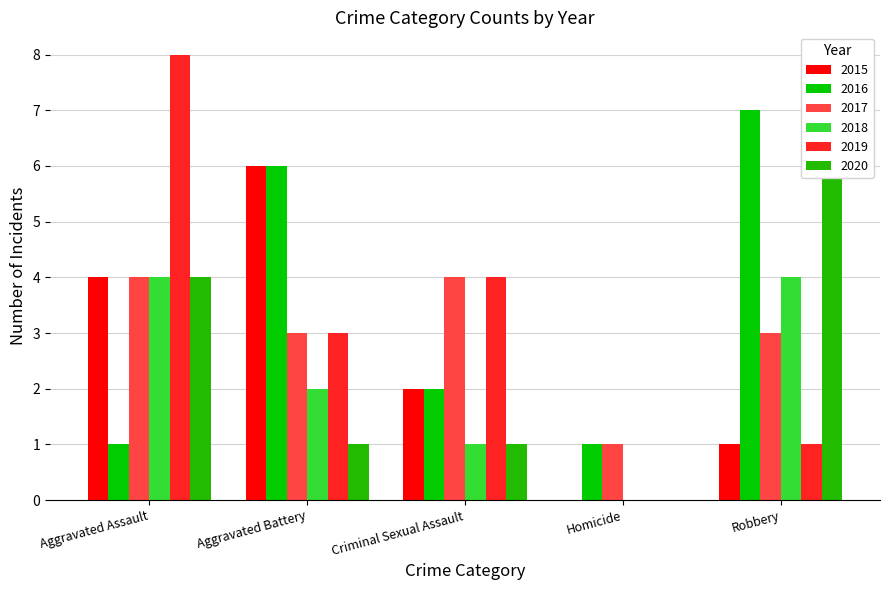

What is the label of the 5th bar from the right?

Aggravated Assault